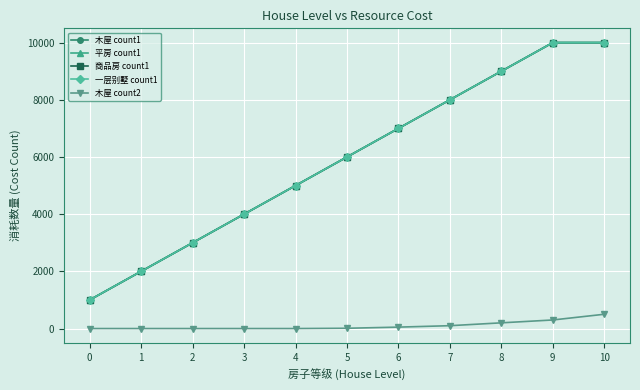

Does the chart have visible grid lines?

Yes